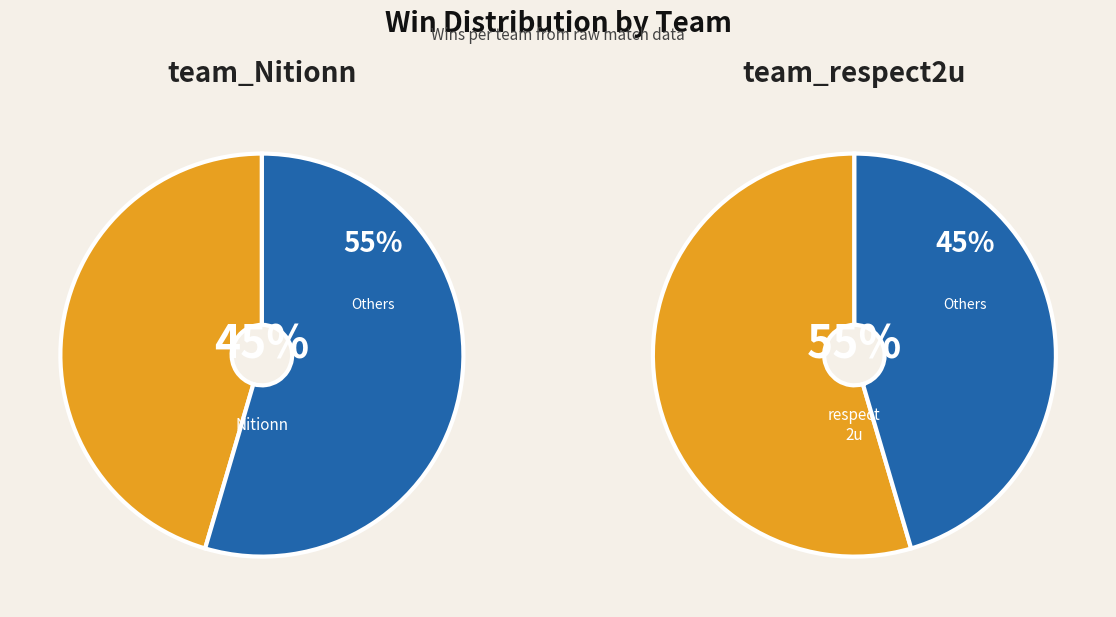

Is there a majority slice in this chart?

Yes